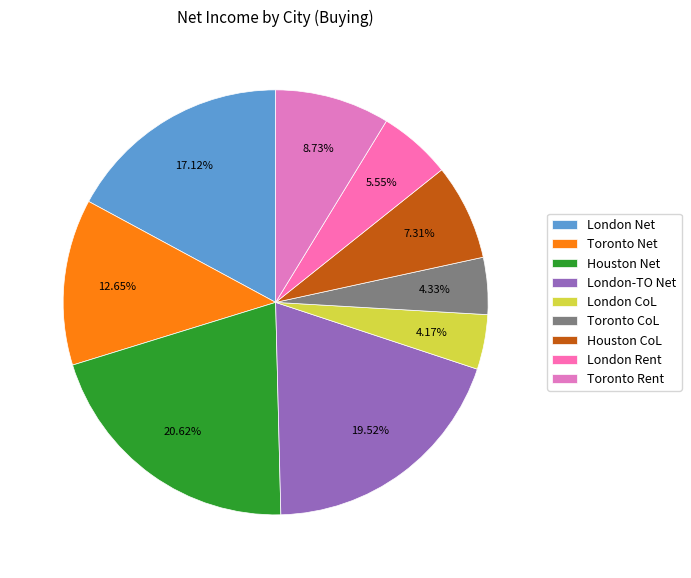

Does any single category account for the majority?

No